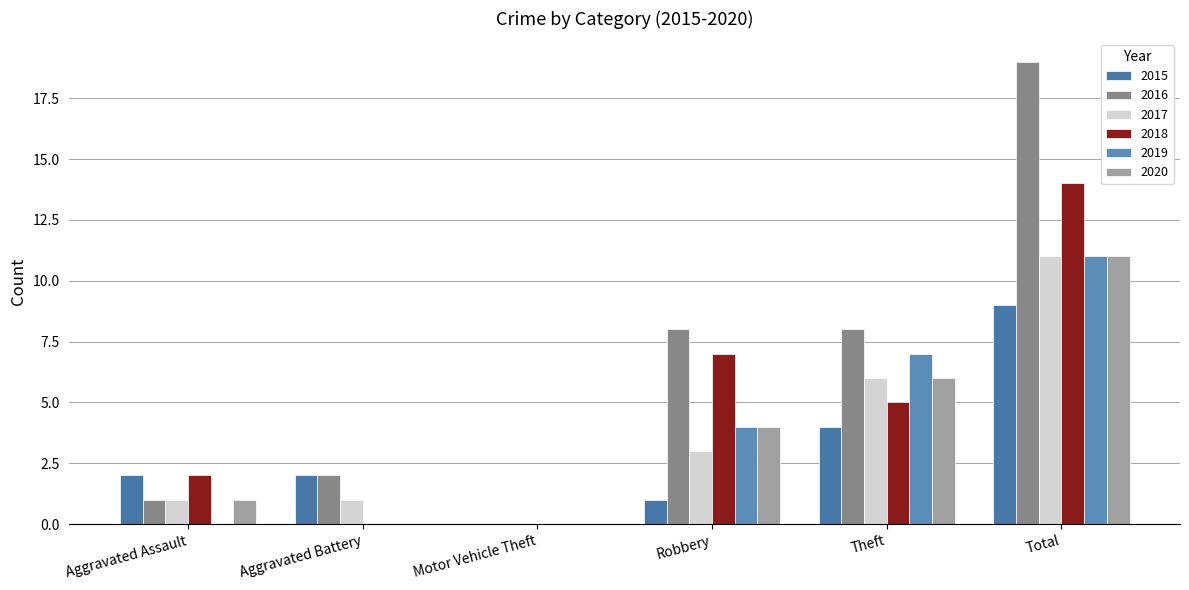

What are all the series names shown in the legend?

2015, 2016, 2017, 2018, 2019, 2020